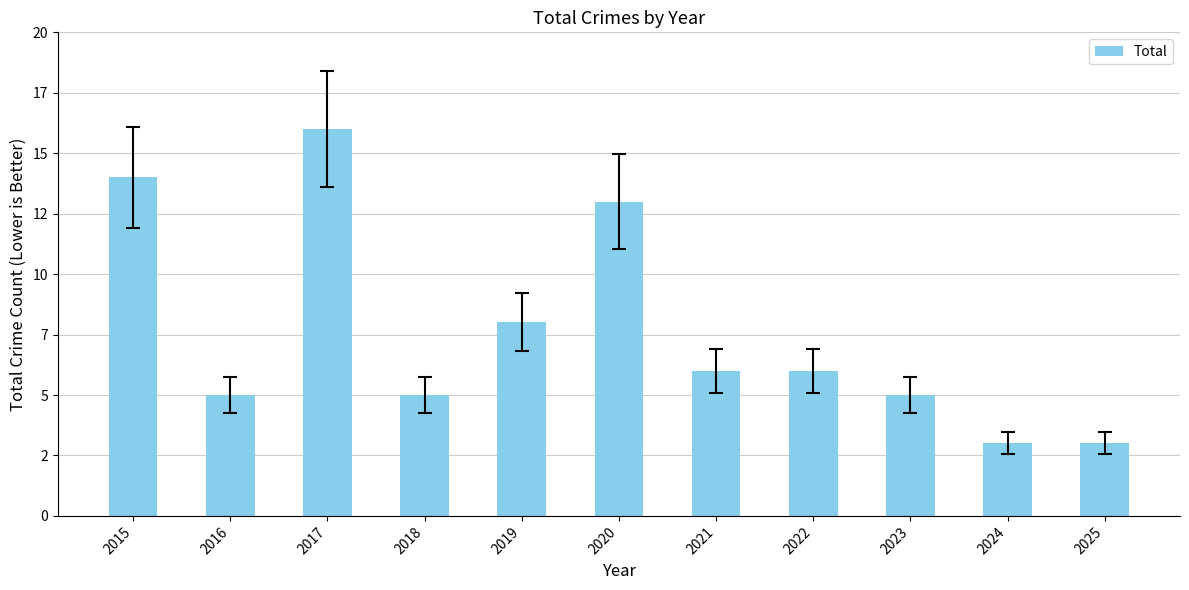

Rank the categories by value from lowest to highest.

2024, 2025, 2016, 2018, 2023, 2021, 2022, 2019, 2020, 2015, 2017